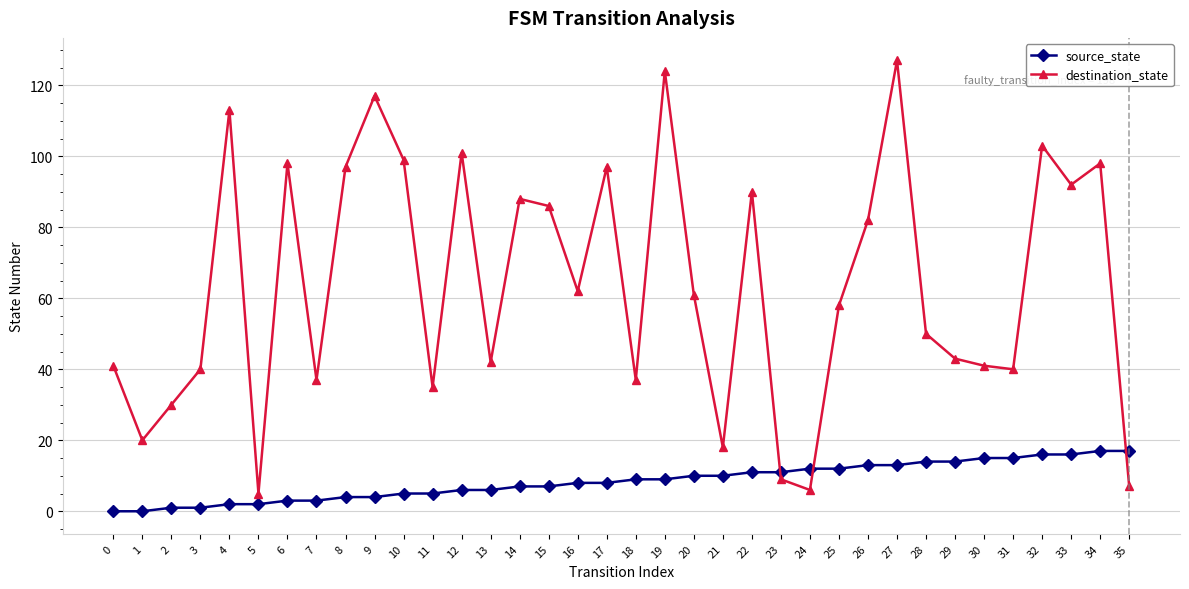

Rank the series at 18 from lowest to highest value.

source_state, destination_state